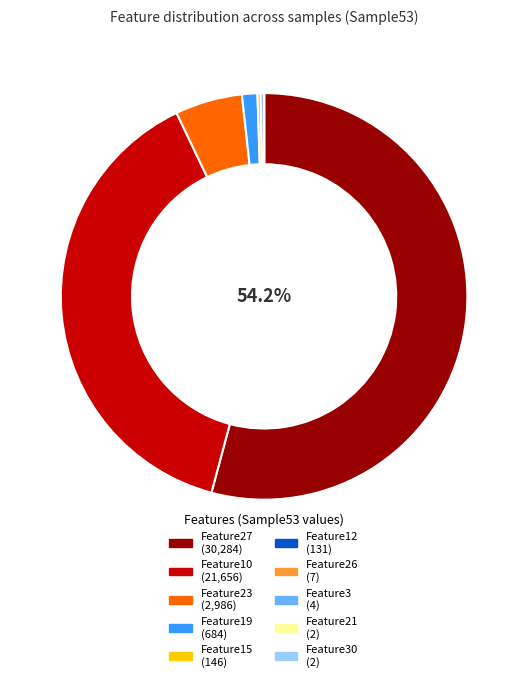

Is there any slice that represents more than half of the pie?

Yes